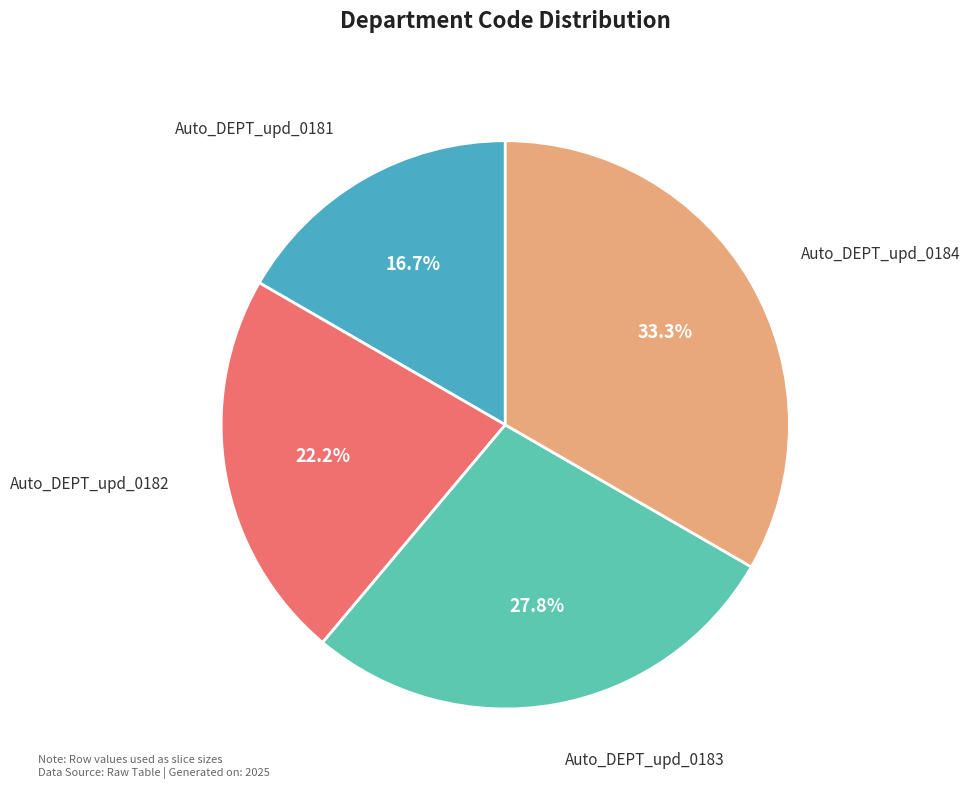

Which category has the biggest portion of the pie?

Auto_DEPT_upd_0184